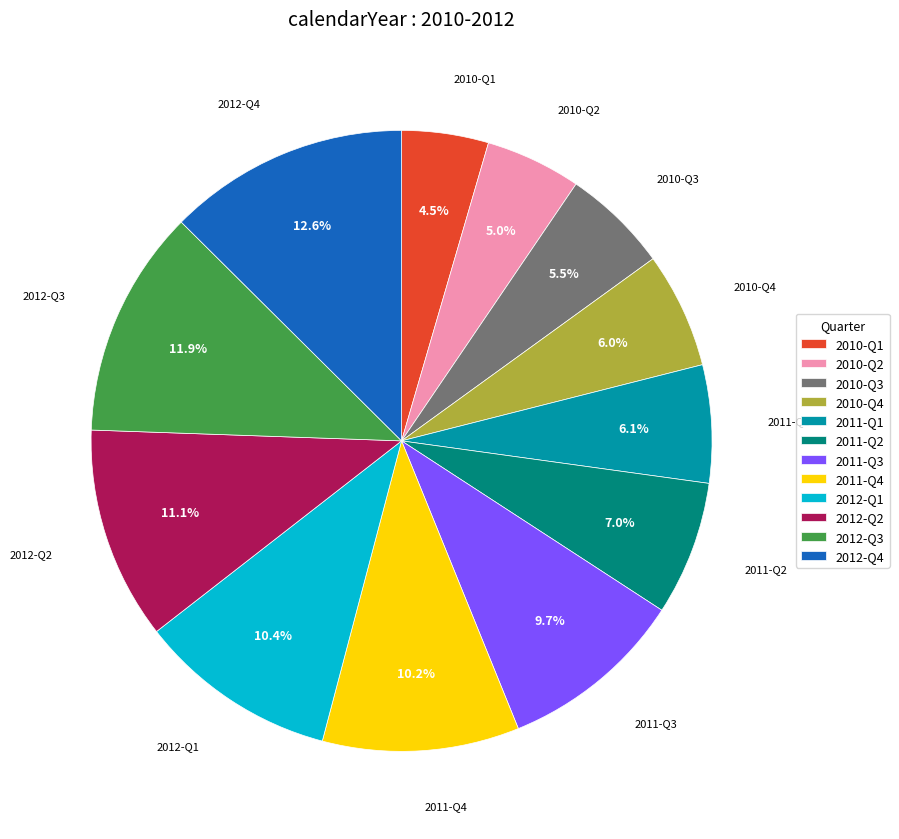

Which slice is the largest?

2012-Q4